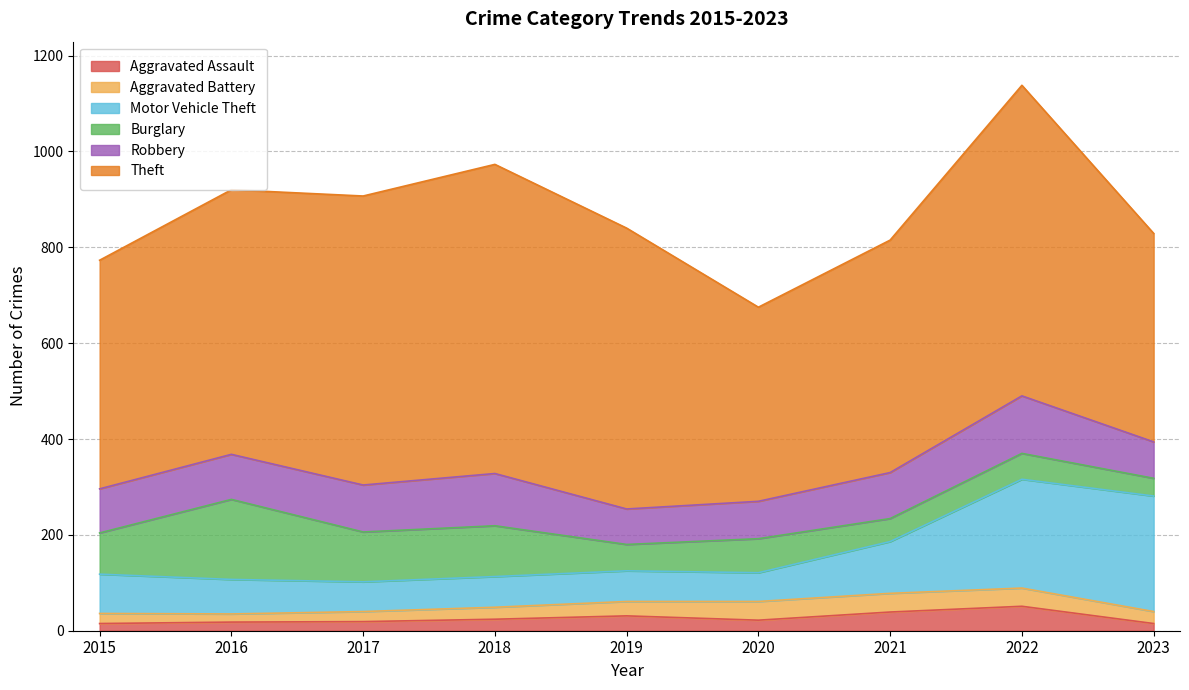

Which category has the lowest value across all series?

2015